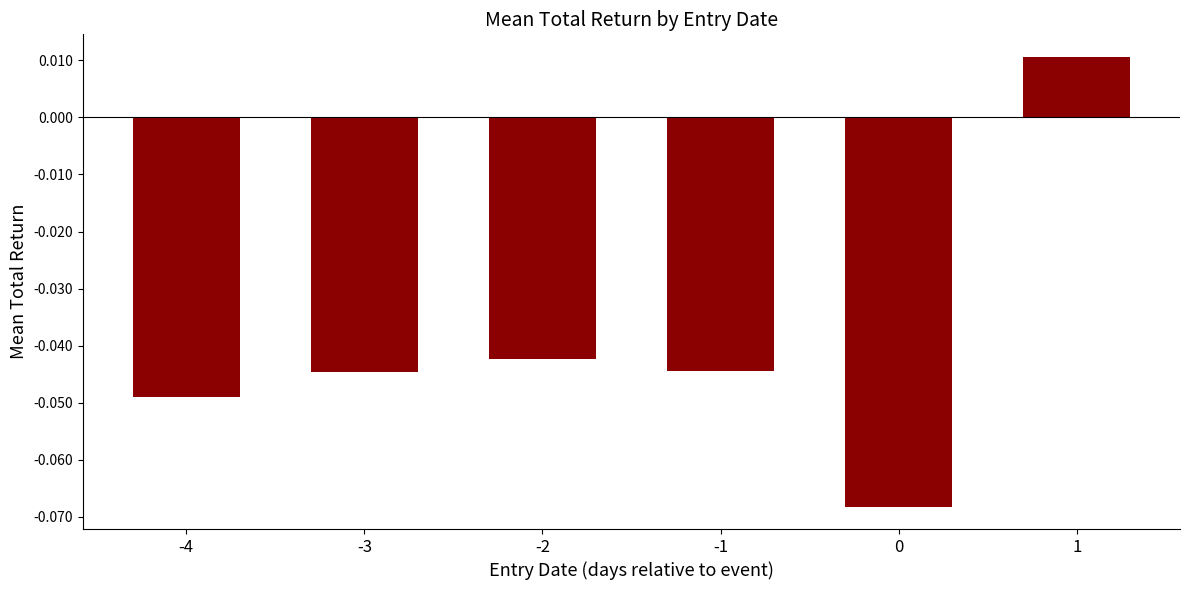

Which label corresponds to the largest value in the chart?

1